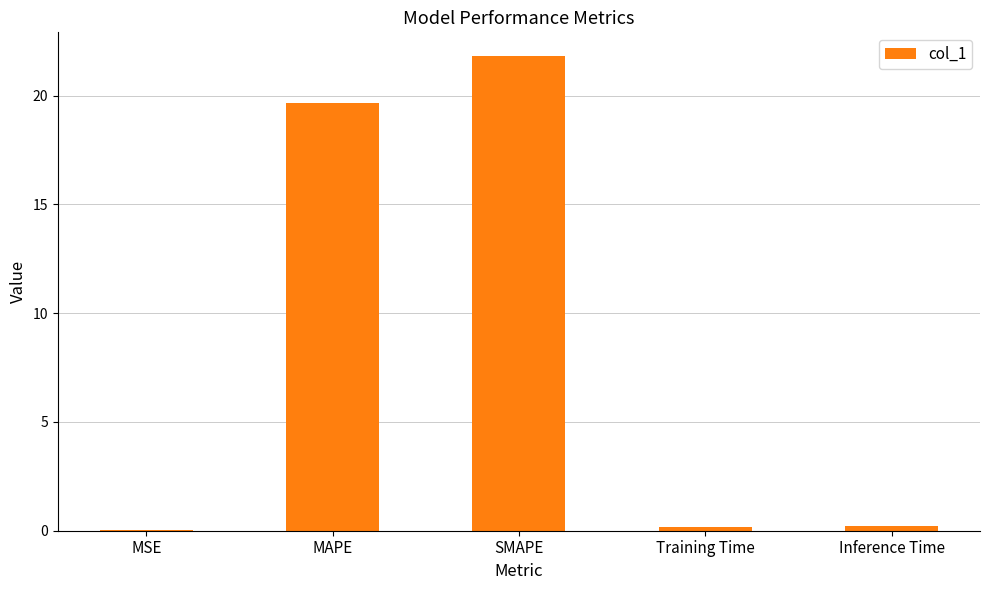

True or false: the data shows 37.9 at SMAPE.

False